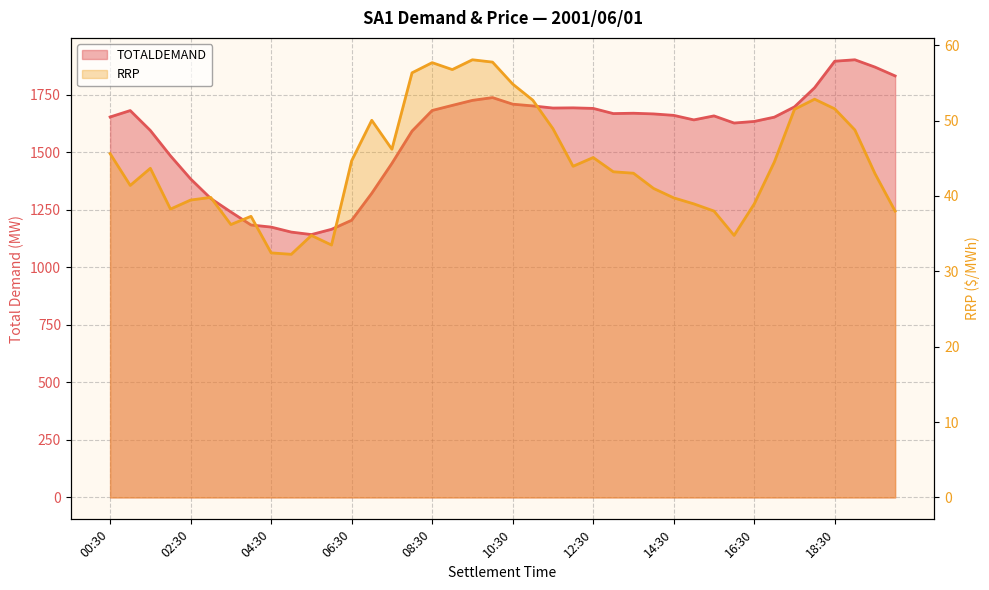

What is the spread (max minus min) of values at 02:00?

1447.0